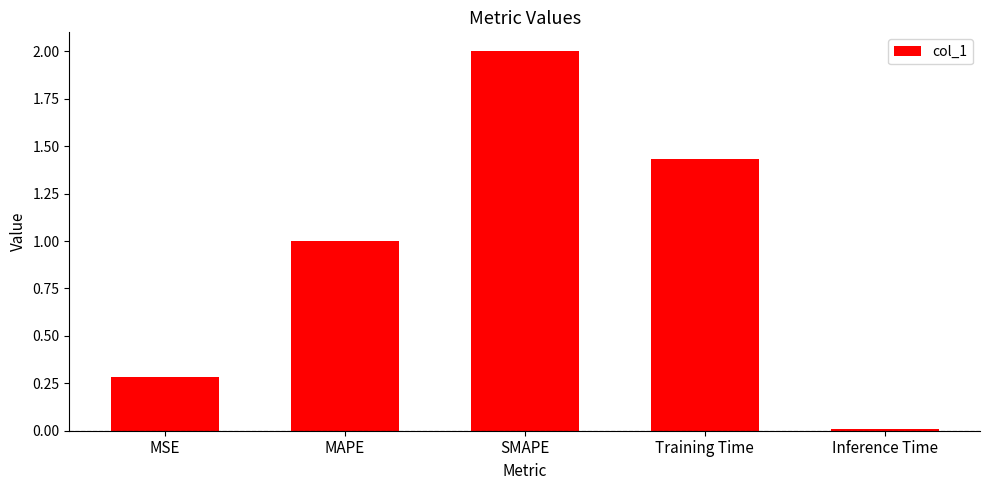

What position from the right is MSE?

5